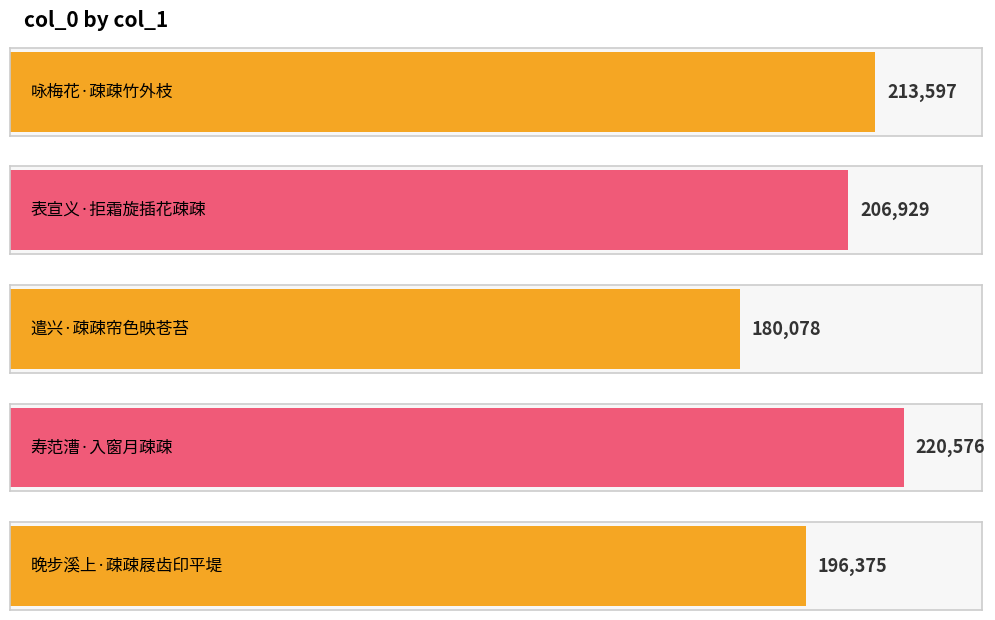

Rank the categories by value from lowest to highest.

遣兴·疎疎帘色映苍苔, 晚步溪上·疎疎屐齿印平堤, 表宣义·拒霜旋插花疎疎, 咏梅花·疎疎竹外枝, 寿范漕·入窗月疎疎